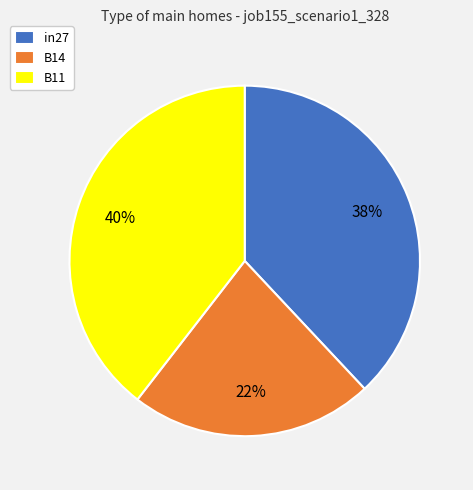

Is there any slice that represents more than half of the pie?

No